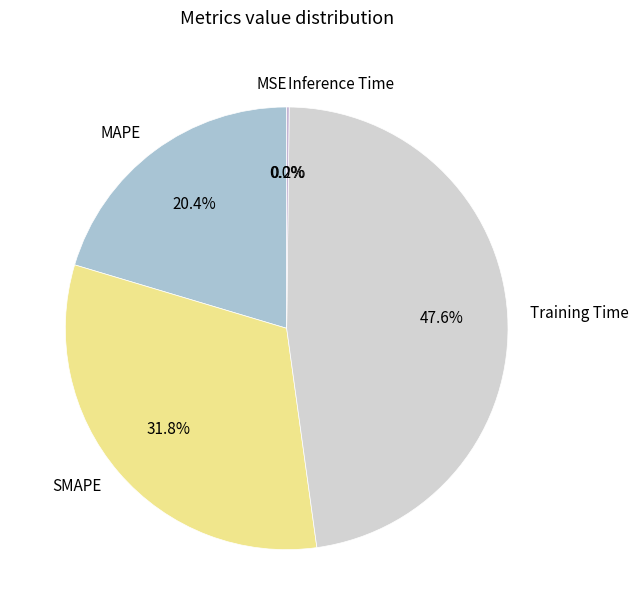

Which category has the biggest portion of the pie?

Training Time